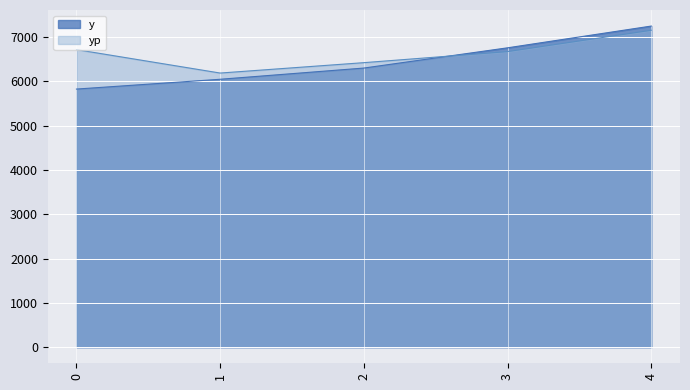

Between 3 and 4, which is larger?

4